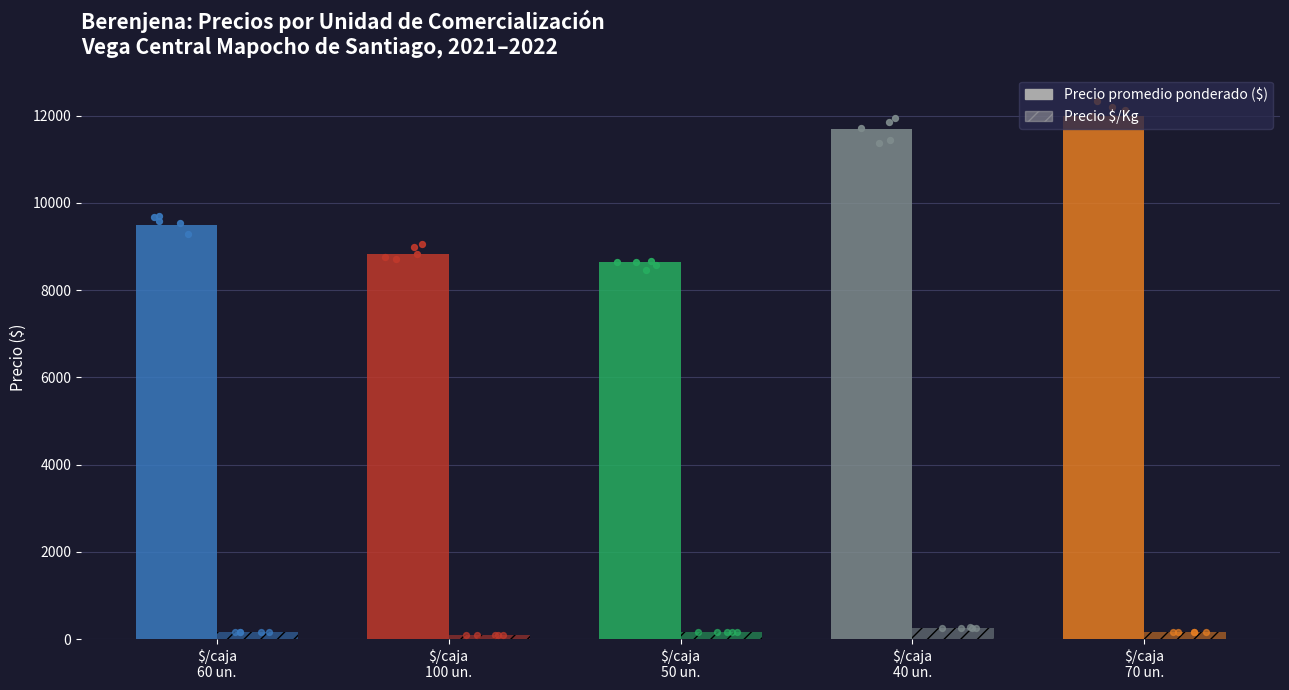

Is the value of Precio $/Kg at $/caja
70 un. greater than the value of Precio promedio ponderado ($) at $/caja
100 un.?

No